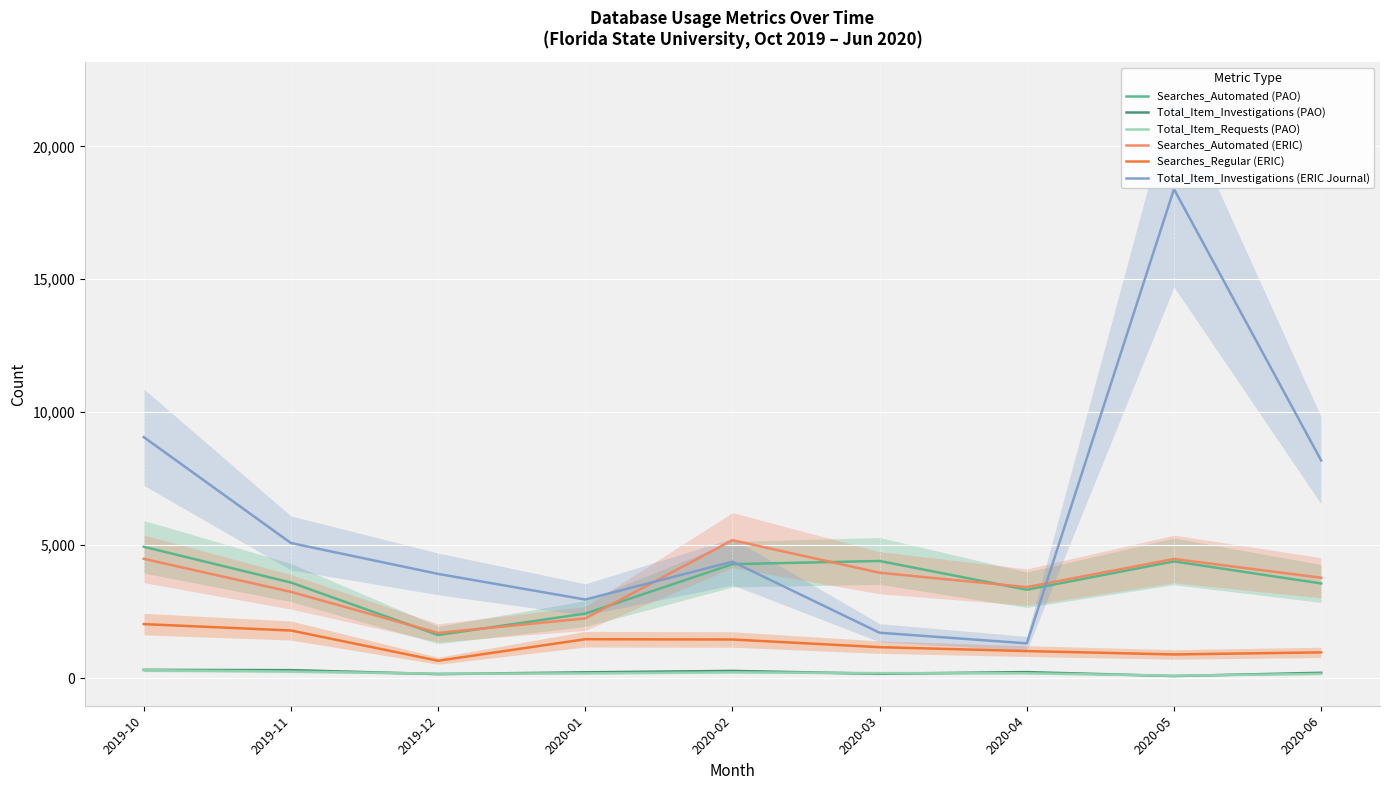

Does the chart display data point markers on the line(s)?

No